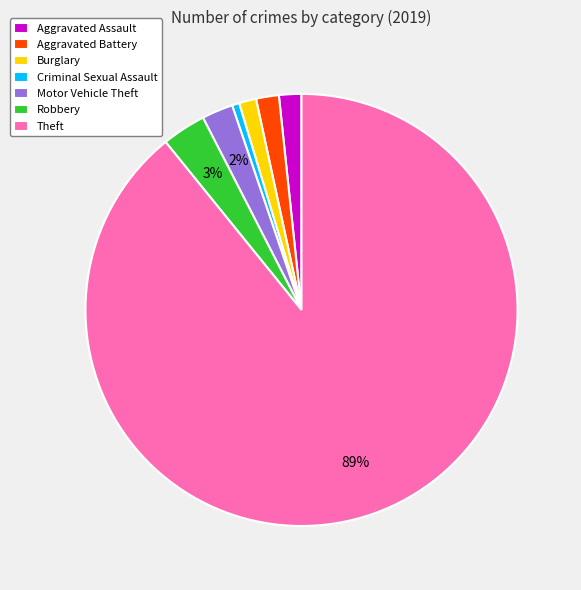

Combined, do Criminal Sexual Assault and Burglary account for over 50%?

No